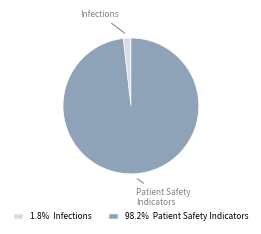

How many slices are in this pie chart?

2